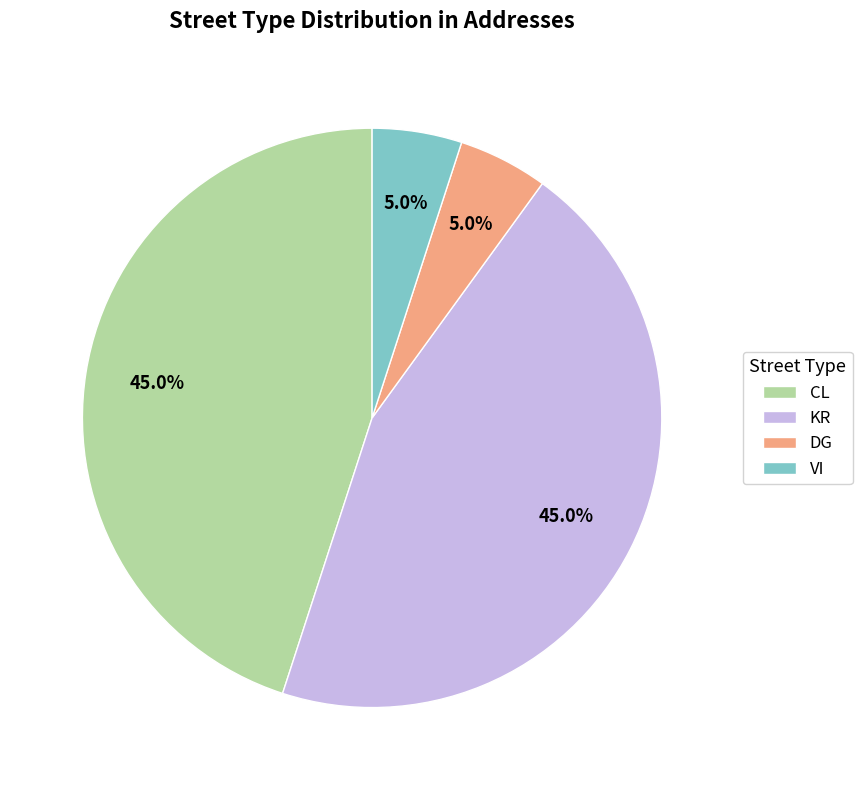

Is there a majority slice in this chart?

No